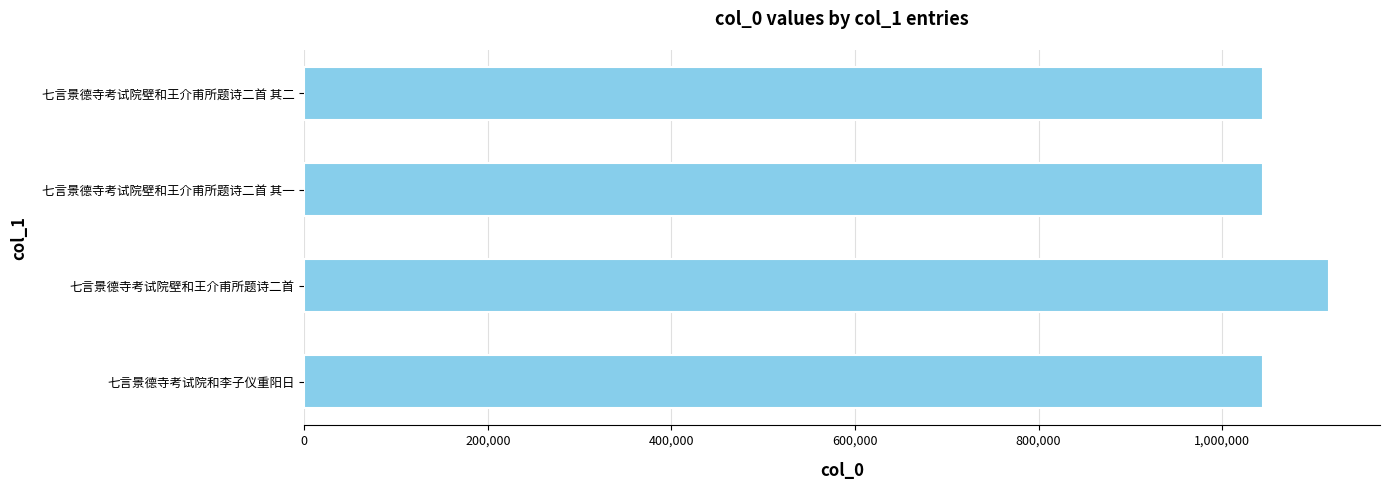

What is the change in value from 七言景德寺考试院壁和王介甫所题诗二首 to 七言景德寺考试院和李子仪重阳日?

-71557